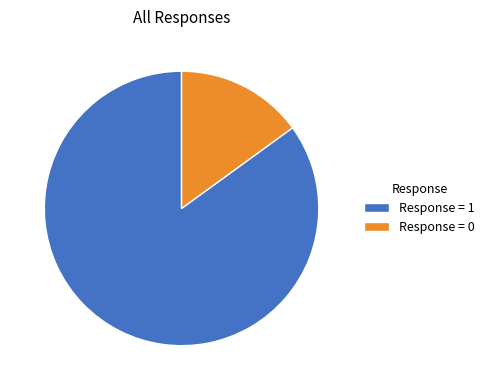

Combined, do Response = 1 and Response = 0 account for over 50%?

Yes